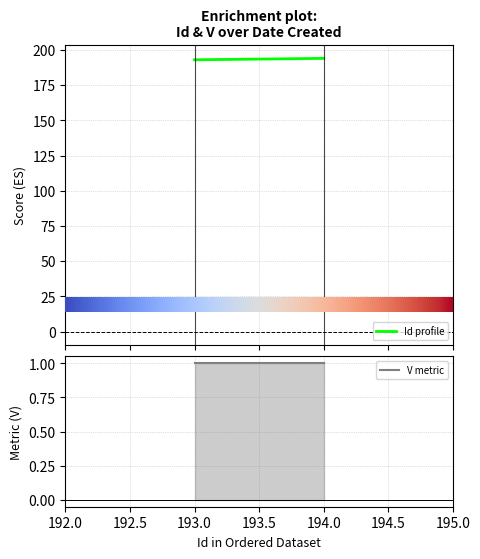

List the series in order of their overall mean, lowest first.

V, Id